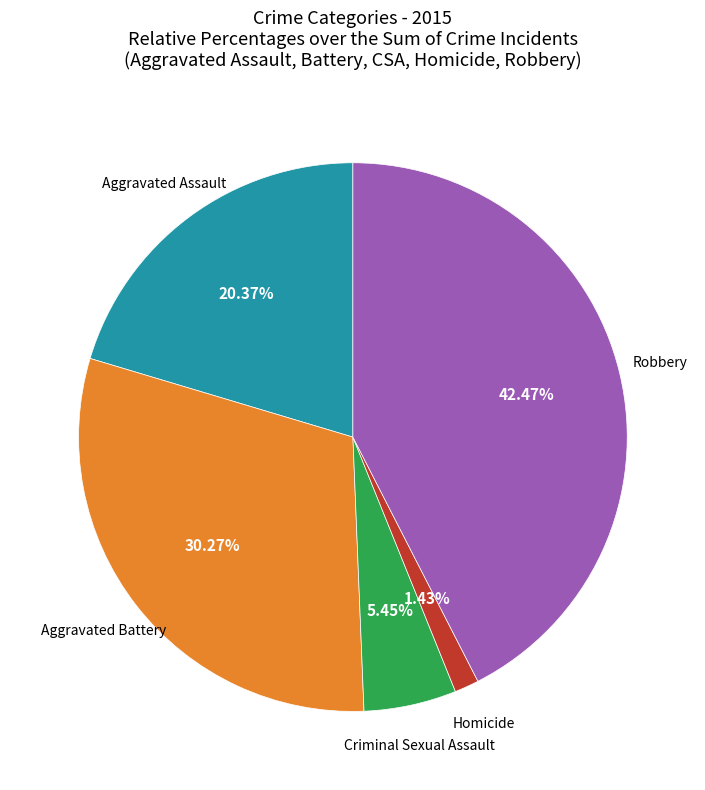

Is it true that Aggravated Battery is 19% of the pie?

False